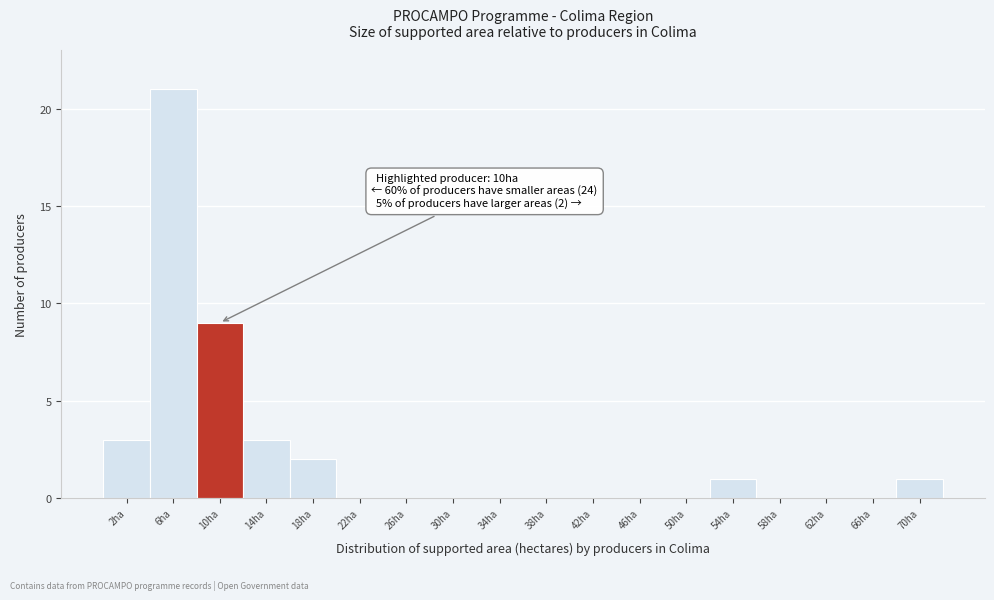

Reading right to left, transcribe all the data shown in this chart.

70ha=1	66ha=0	62ha=0	58ha=0	54ha=1	50ha=0	46ha=0	42ha=0	38ha=0	34ha=0	30ha=0	26ha=0	22ha=0	18ha=2	14ha=3	10ha=9	6ha=21	2ha=3